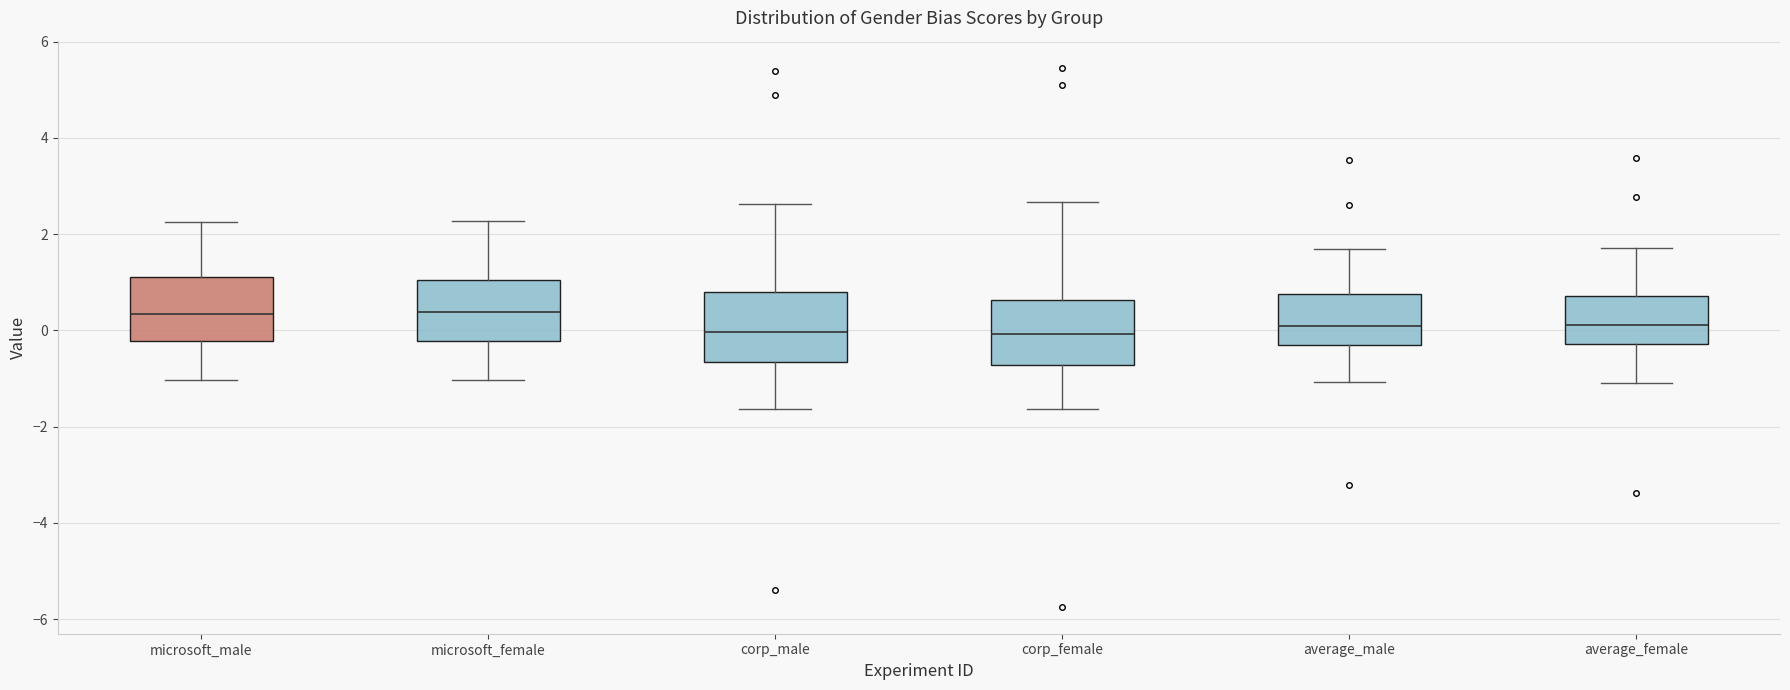

Reading left to right, transcribe this box plot: for each box, give where its median line is, the range the box spans, and where its two whiskers end, as read against the y-axis. The values are not printed on the chart, so give them approximately, as read against the axis.

microsoft_male: median 0.4, box -0.2 to 1.0, whiskers -1.0 to 2.2
microsoft_female: median 0.4, box -0.2 to 1.0, whiskers -1.0 to 2.2
corp_male: median 0.0, box -0.6 to 0.8, whiskers -1.6 to 2.6
corp_female: median 0.0, box -0.8 to 0.6, whiskers -1.6 to 2.6
average_male: median 0.2, box -0.4 to 0.8, whiskers -1.0 to 1.6
average_female: median 0.2, box -0.2 to 0.8, whiskers -1.0 to 1.8